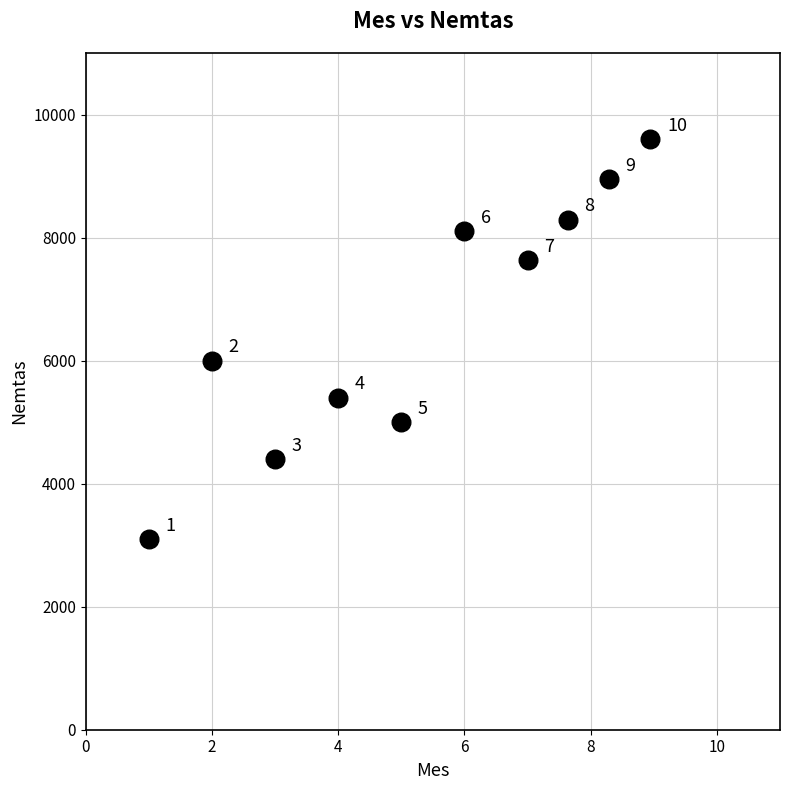

What is the average X value?

5.3